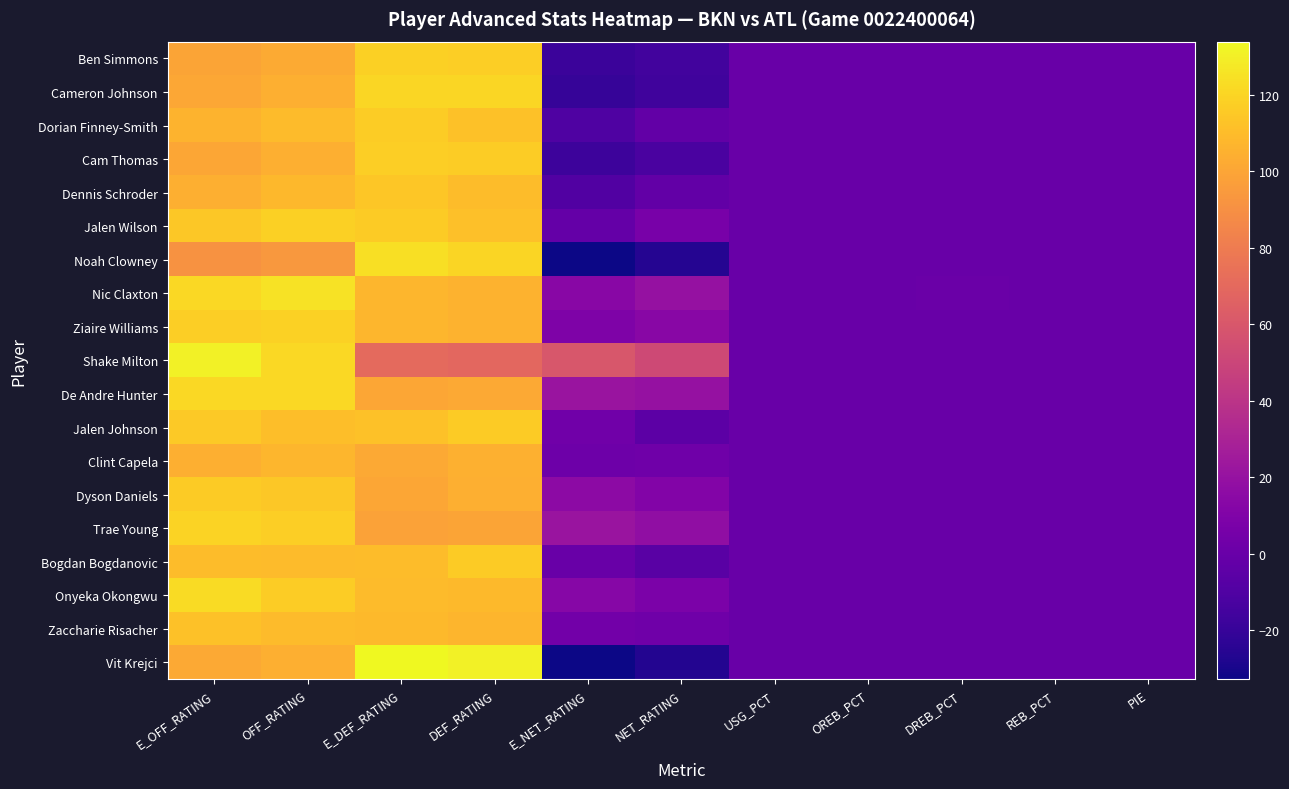

What is the difference between the highest and lowest values at DREB_PCT?

0.5